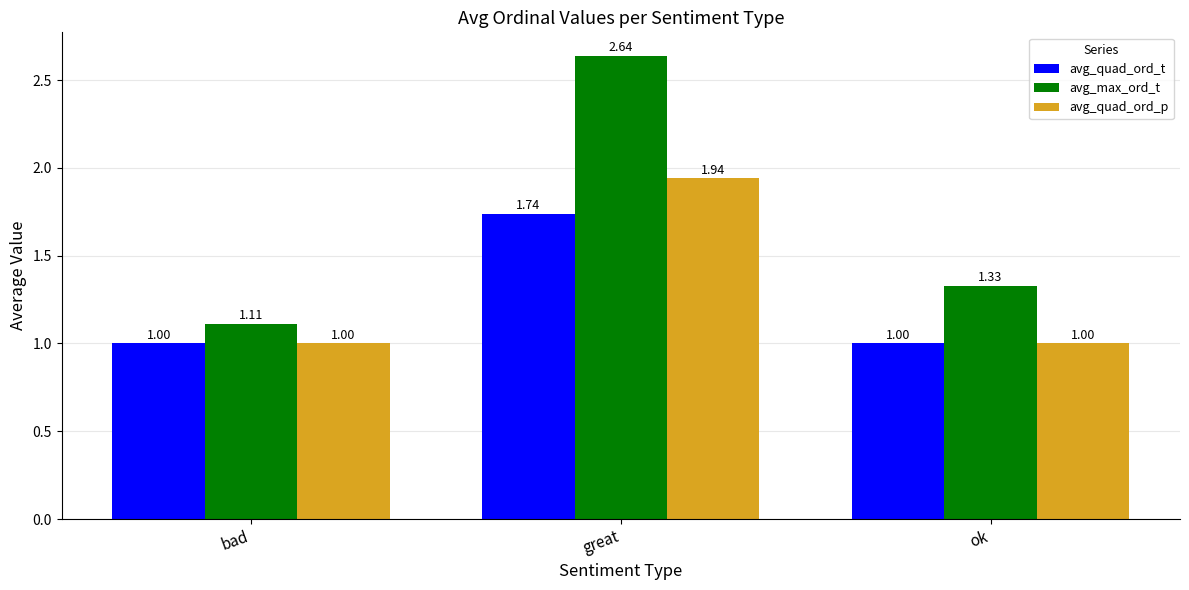

Which series changed the most between bad and great?

avg_max_ord_t